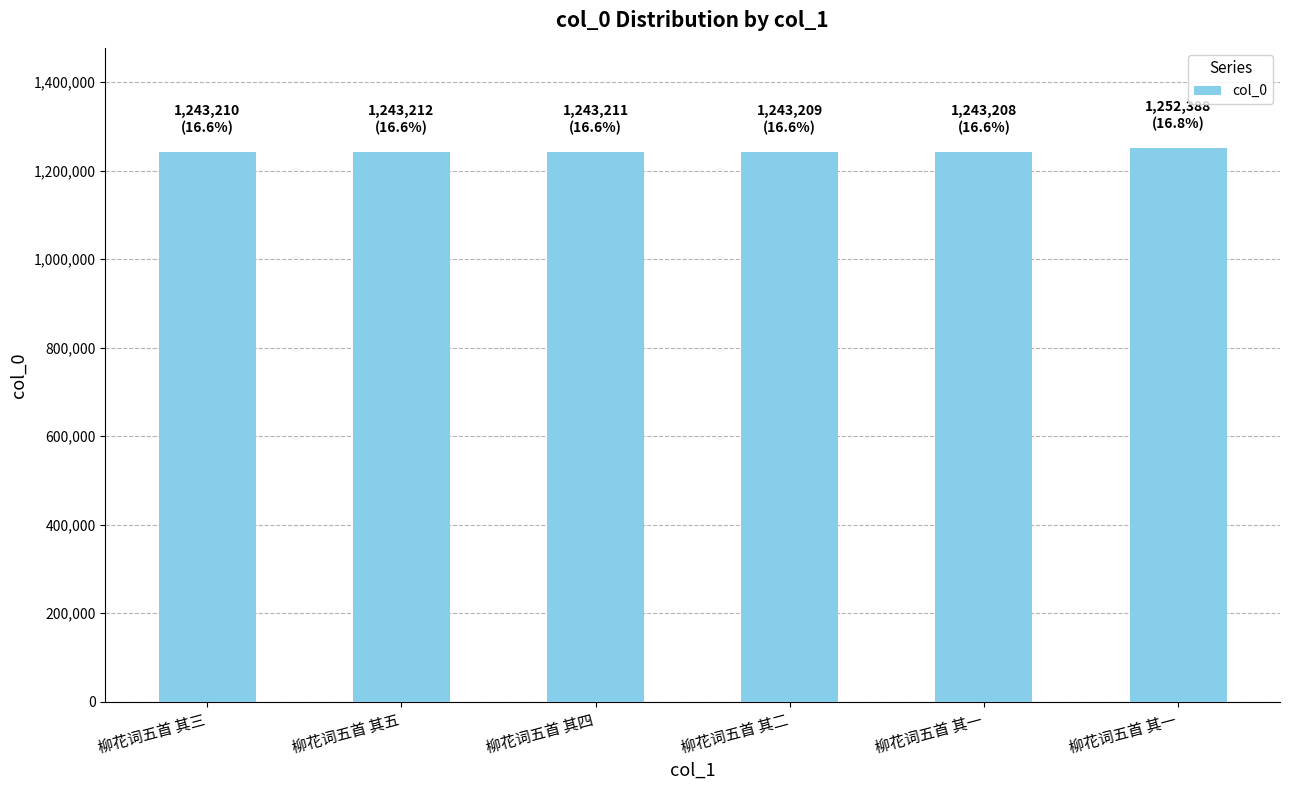

Does the chart contain any negative values?

No